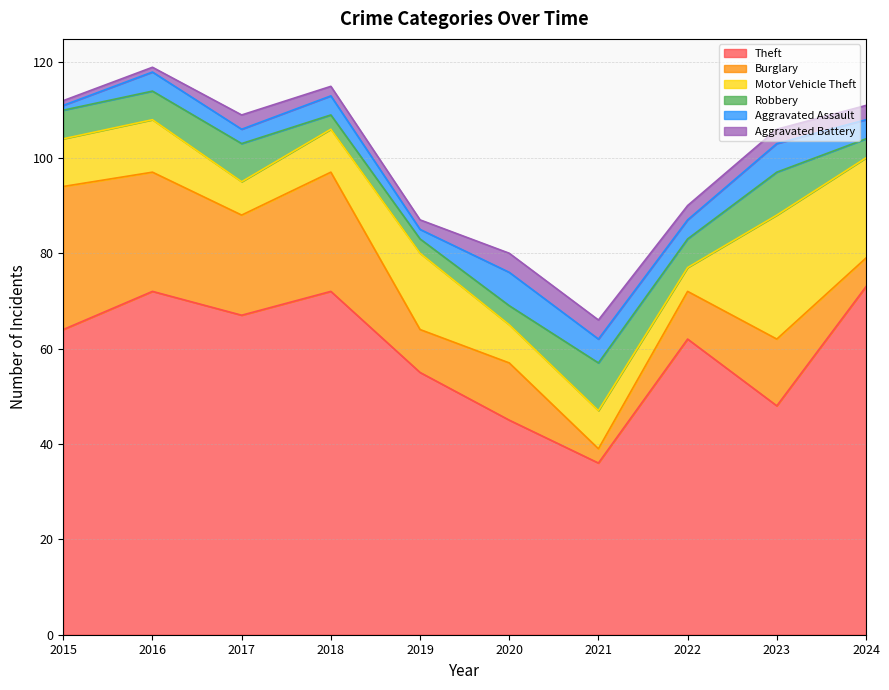

The Burglary series shows 6 at 2022. True or false?

False